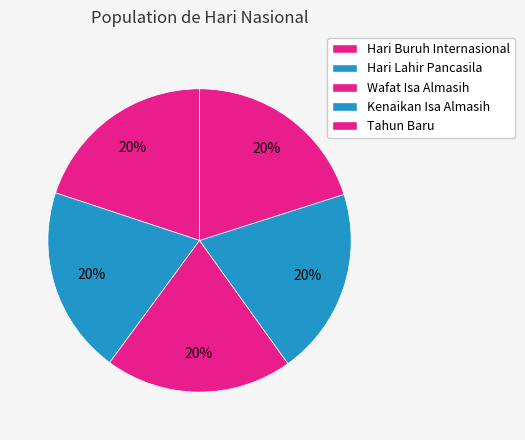

What is the total percentage of Tahun Baru and Hari Lahir Pancasila?

40.1%